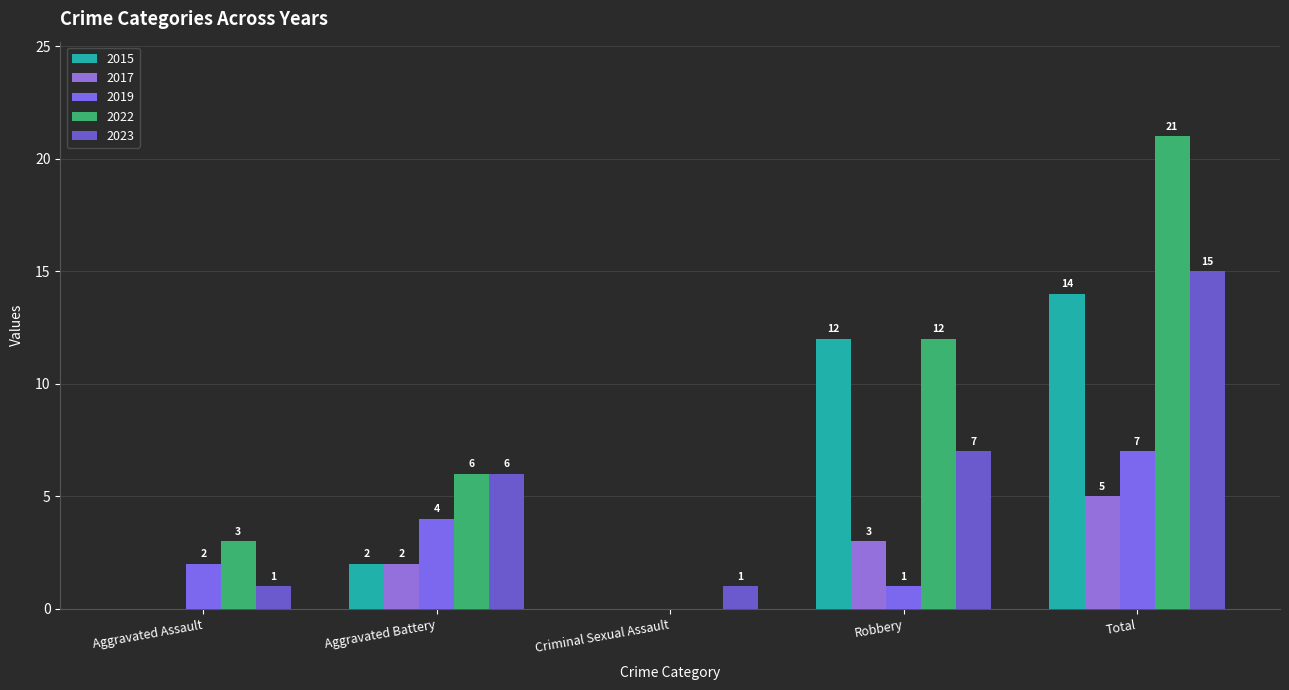

Is the value of 2023 at Total greater than the value of 2022 at Aggravated Assault?

Yes